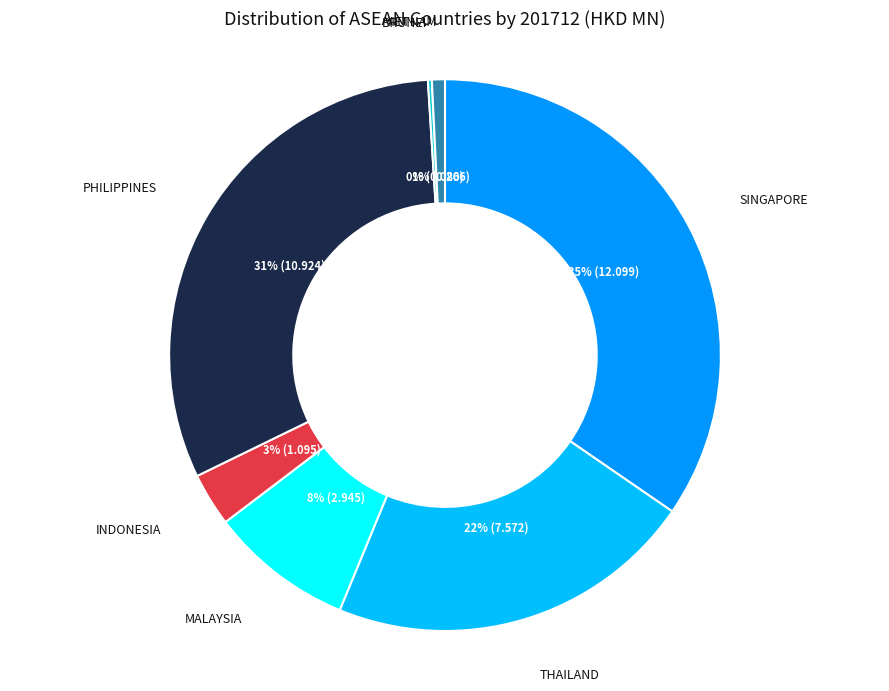

Is there a majority slice in this chart?

No